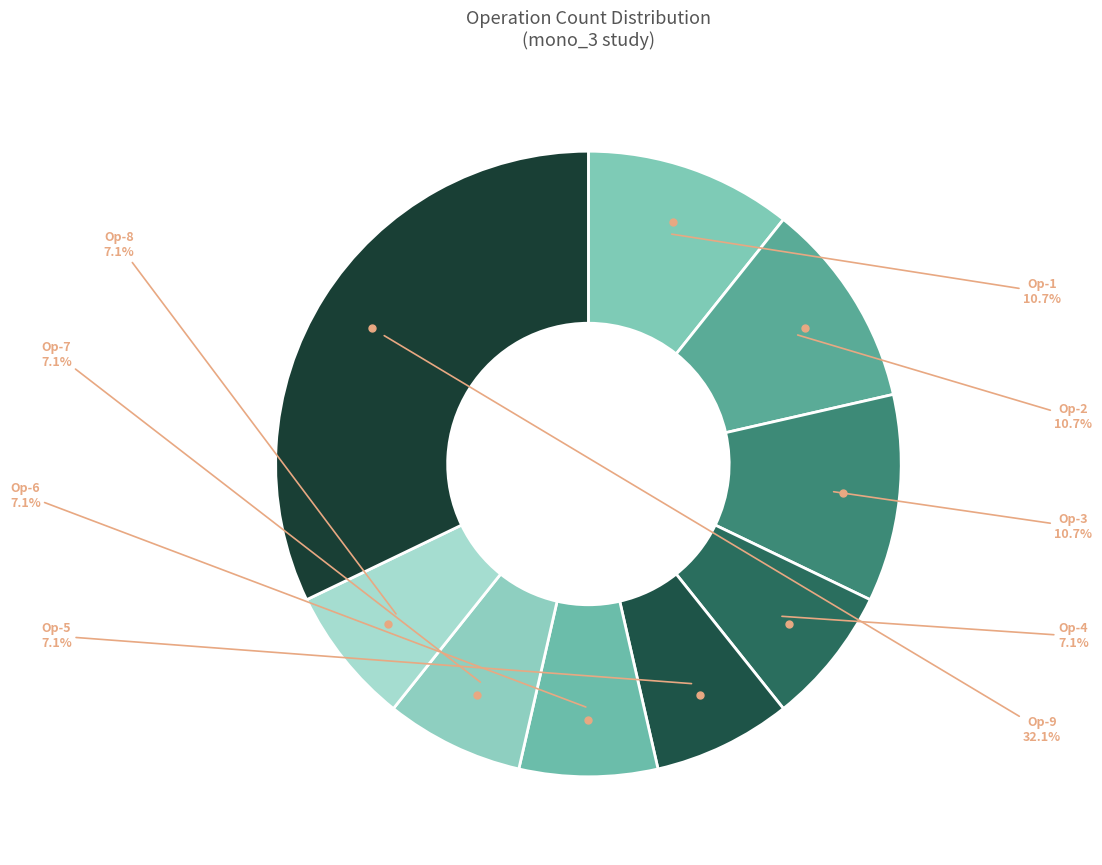

Count the number of slices in the pie.

9